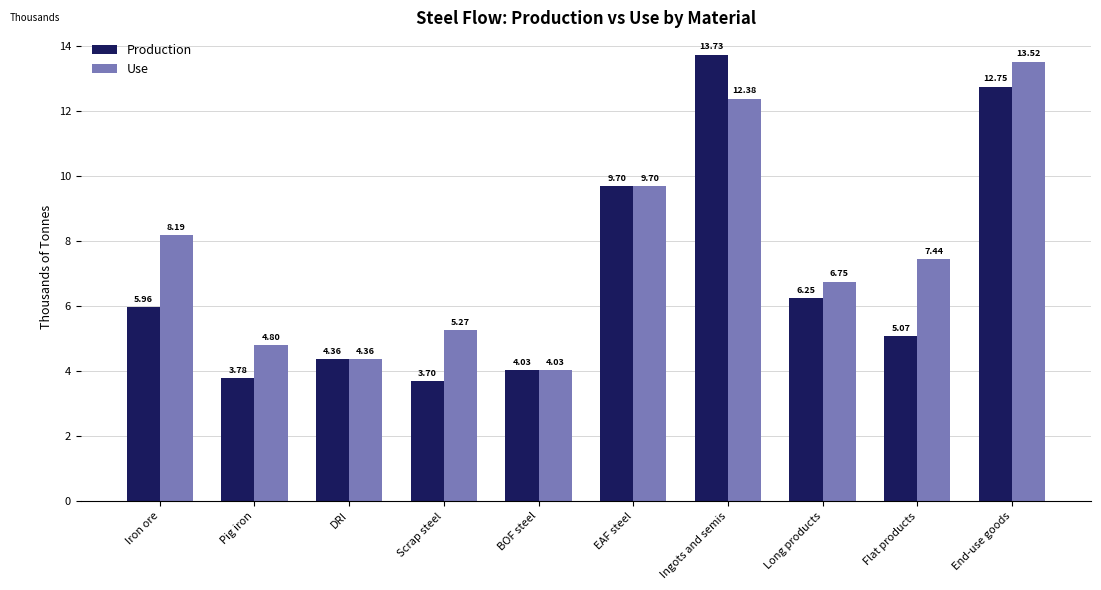

List the series in order of their peak value, lowest first.

Use, Production